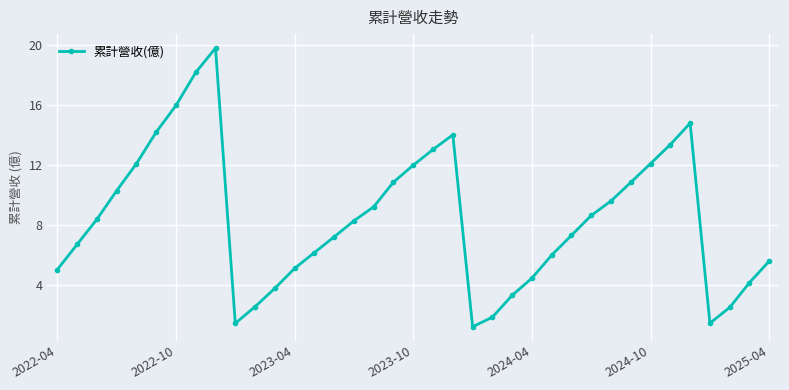

What is the value of the 22nd point from the left?

1.2